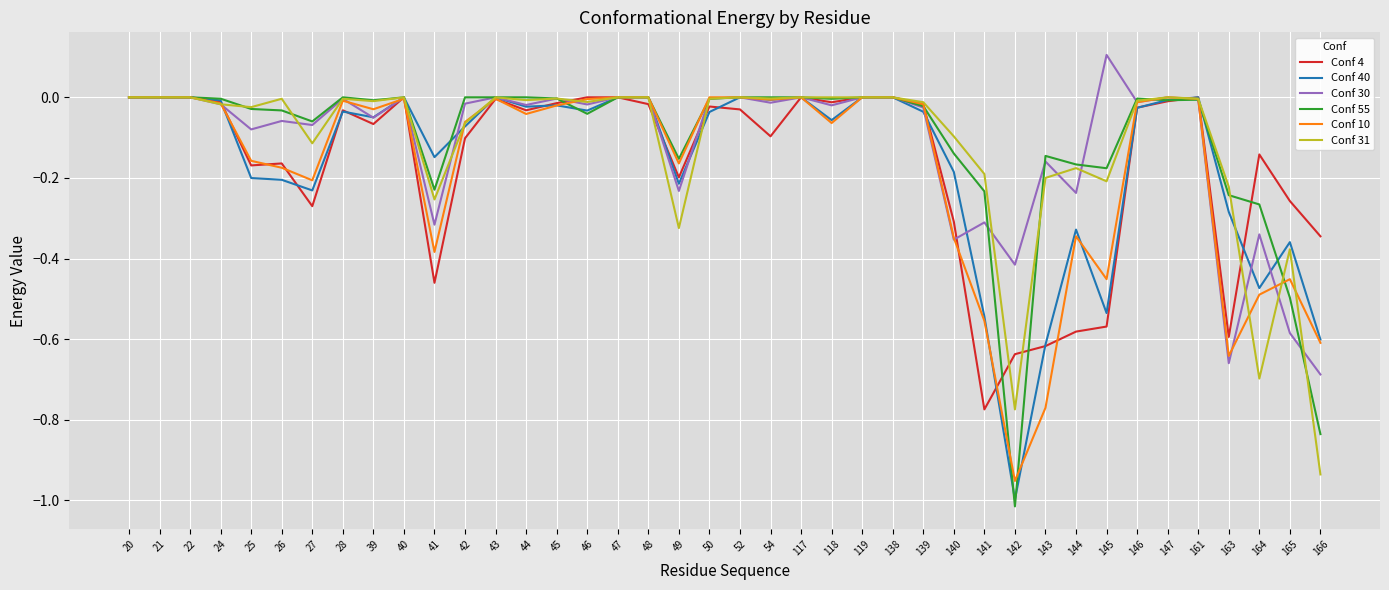

What is the total value across all series at 166?

-4.0